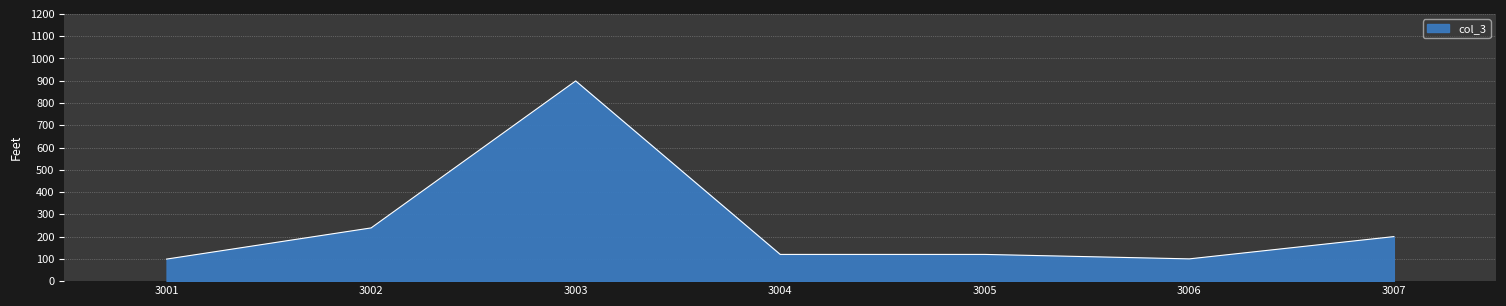

How many categories are shown in the chart?

7